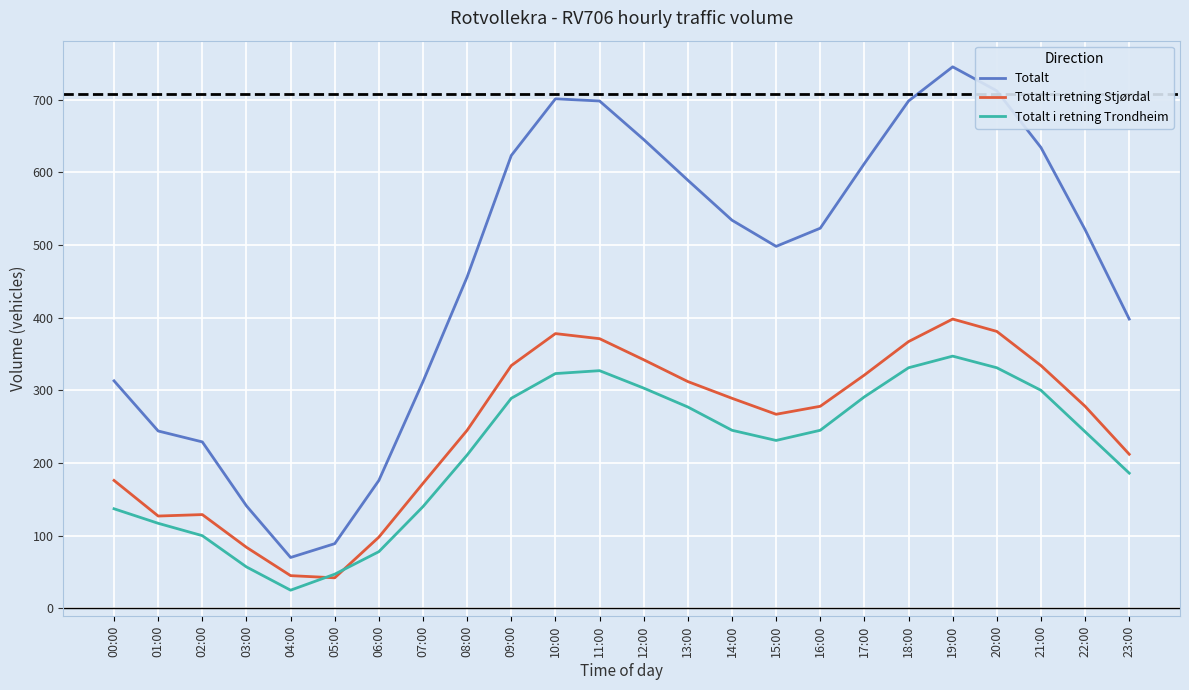

List the series in order of their peak value, highest first.

Totalt, Totalt i retning Stjørdal, Totalt i retning Trondheim